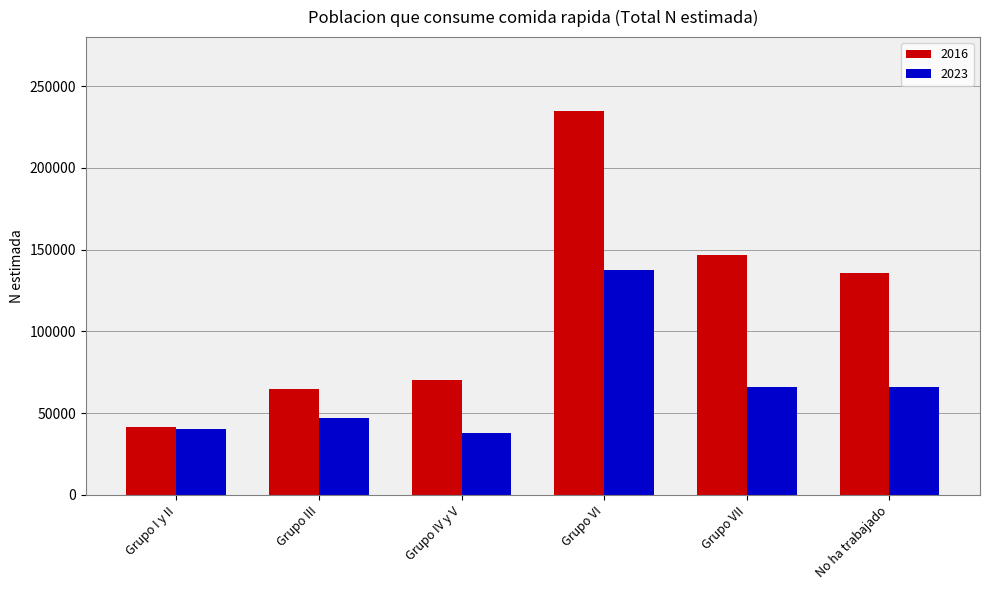

The 2016 series shows 135665 at No ha trabajado. True or false?

True